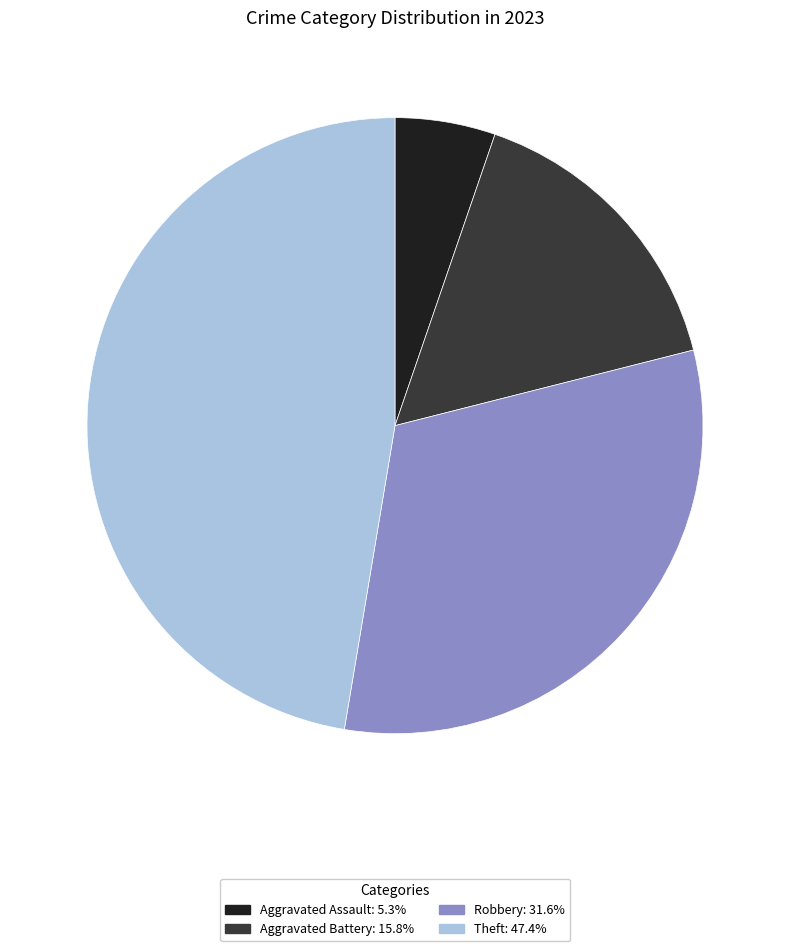

Does any single category account for the majority?

No